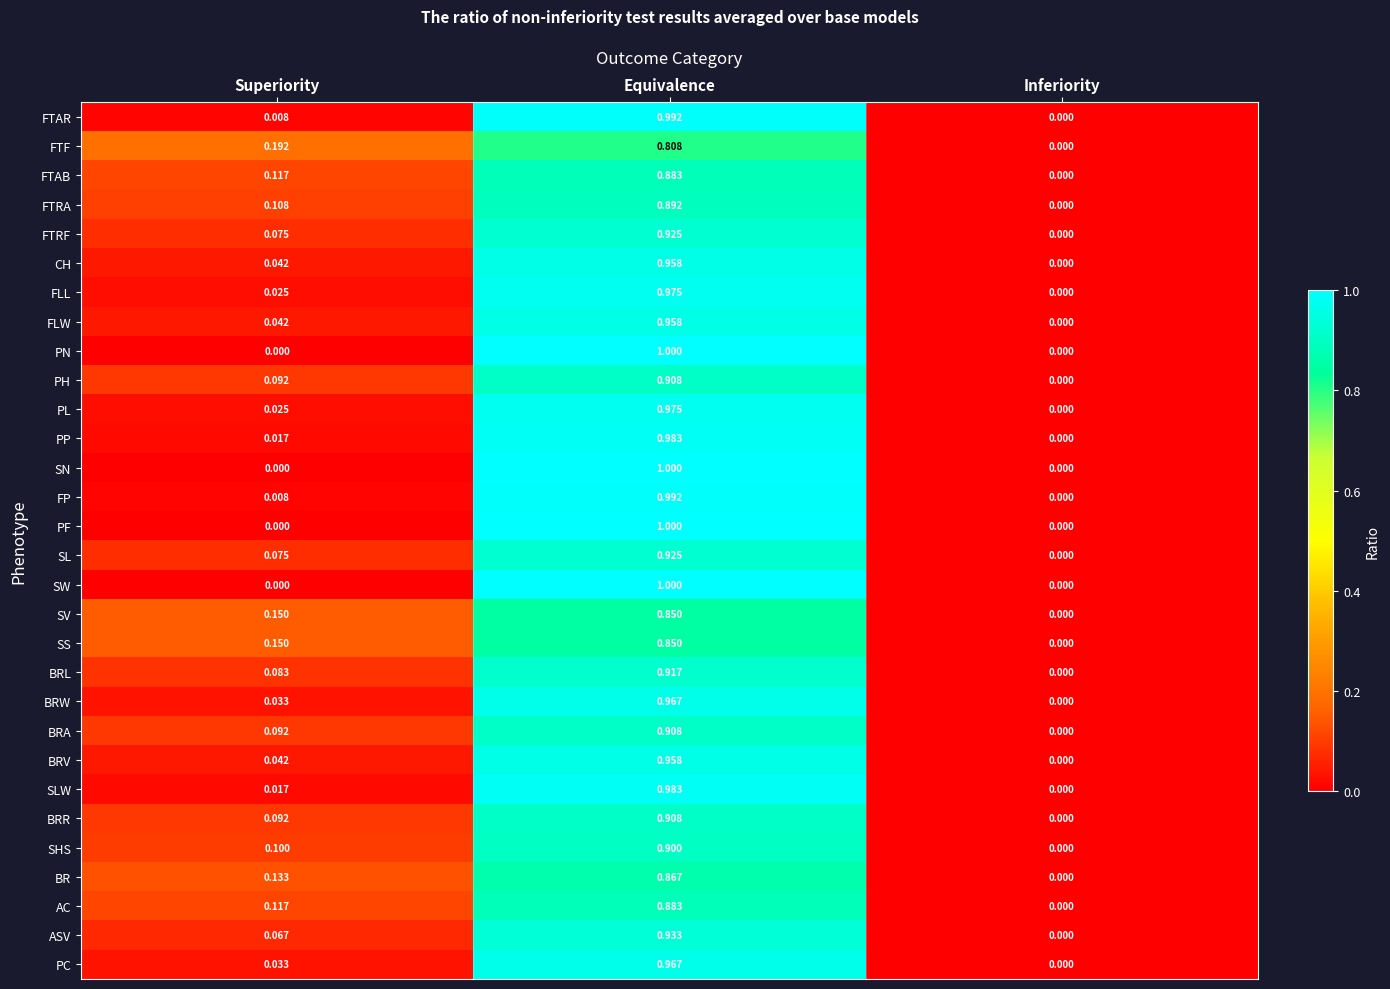

At which category is the sum across all series the highest?

Equivalence